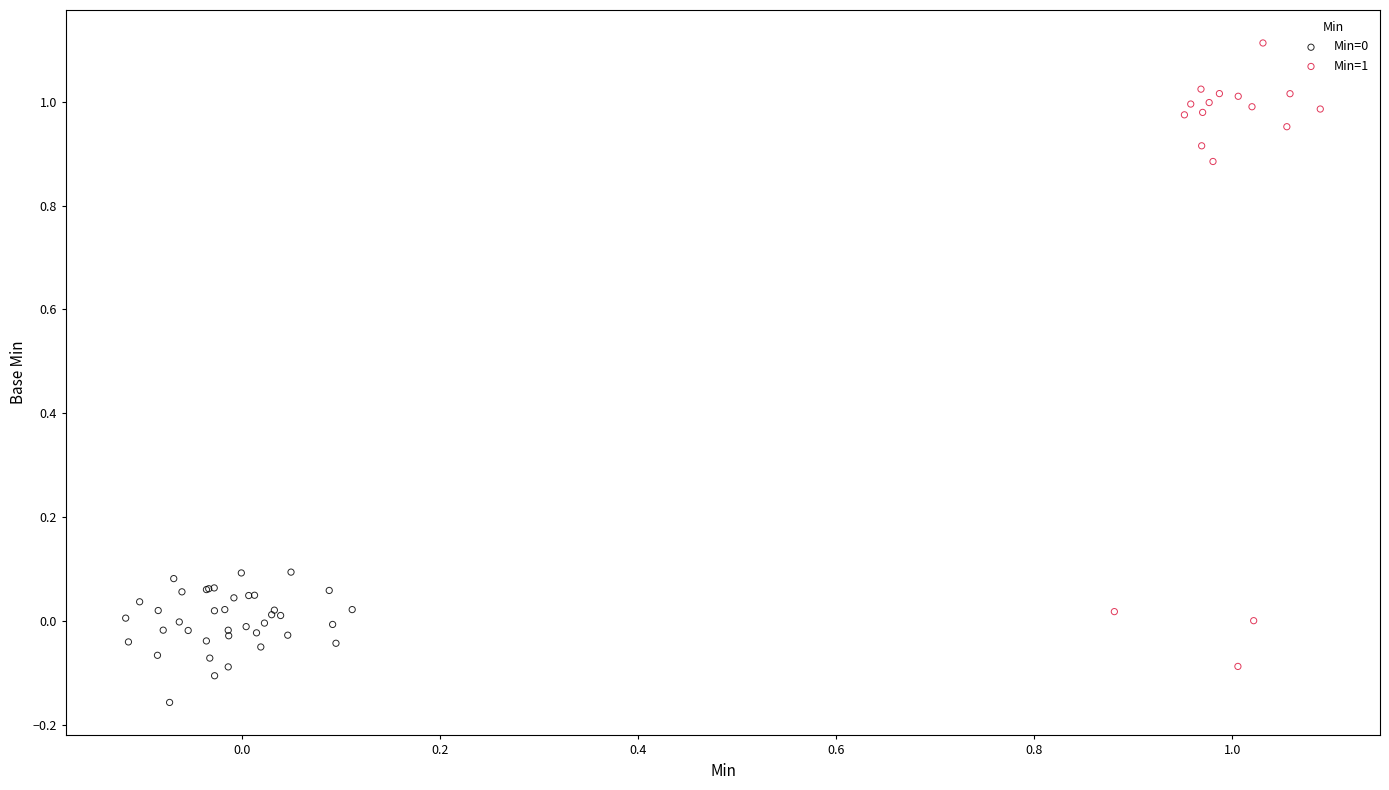

Which series contains the highest Y value?

Min=1